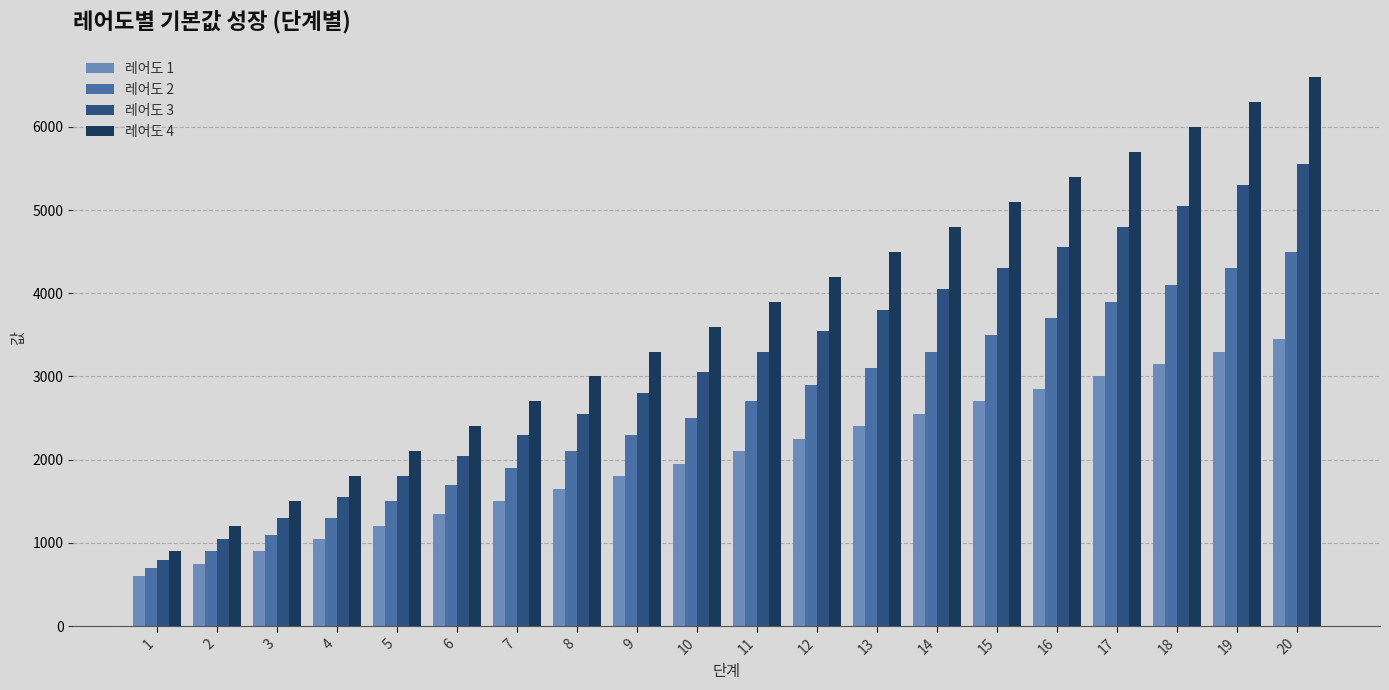

What is the spread (max minus min) of values at 18?

2850